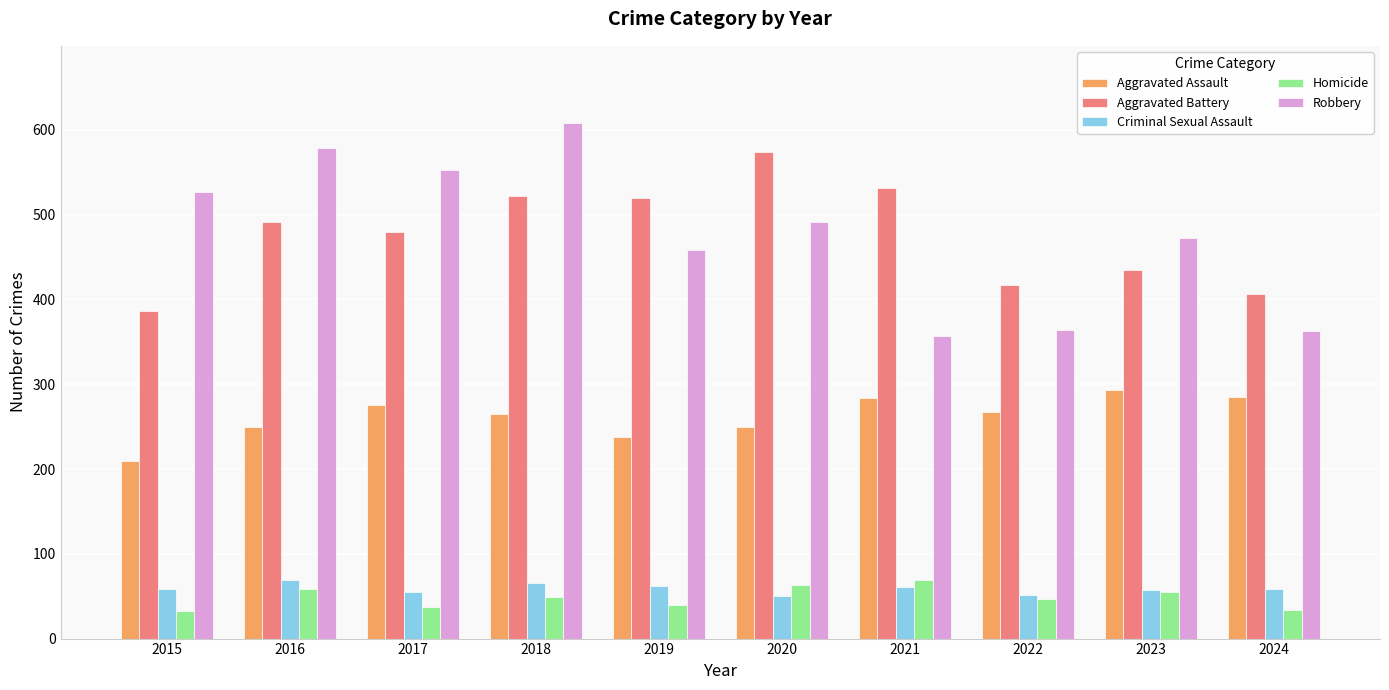

What is the sum of the Homicide values at 2022 and 2015?

79